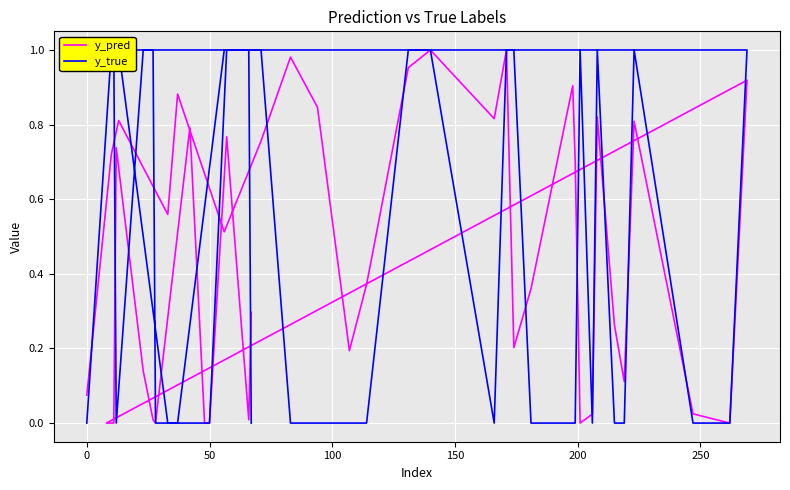

In y_pred, how many points are lower than both neighbors (excluding endpoints)?

12